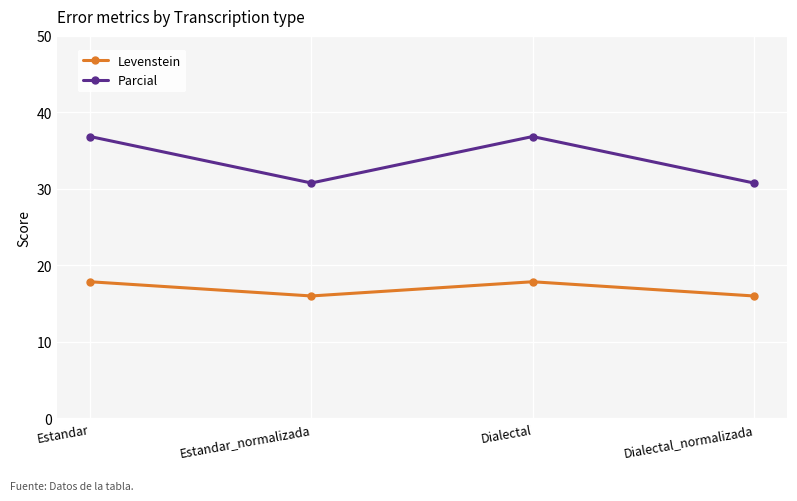

In Parcial, how many points are lower than both neighbors (excluding endpoints)?

1